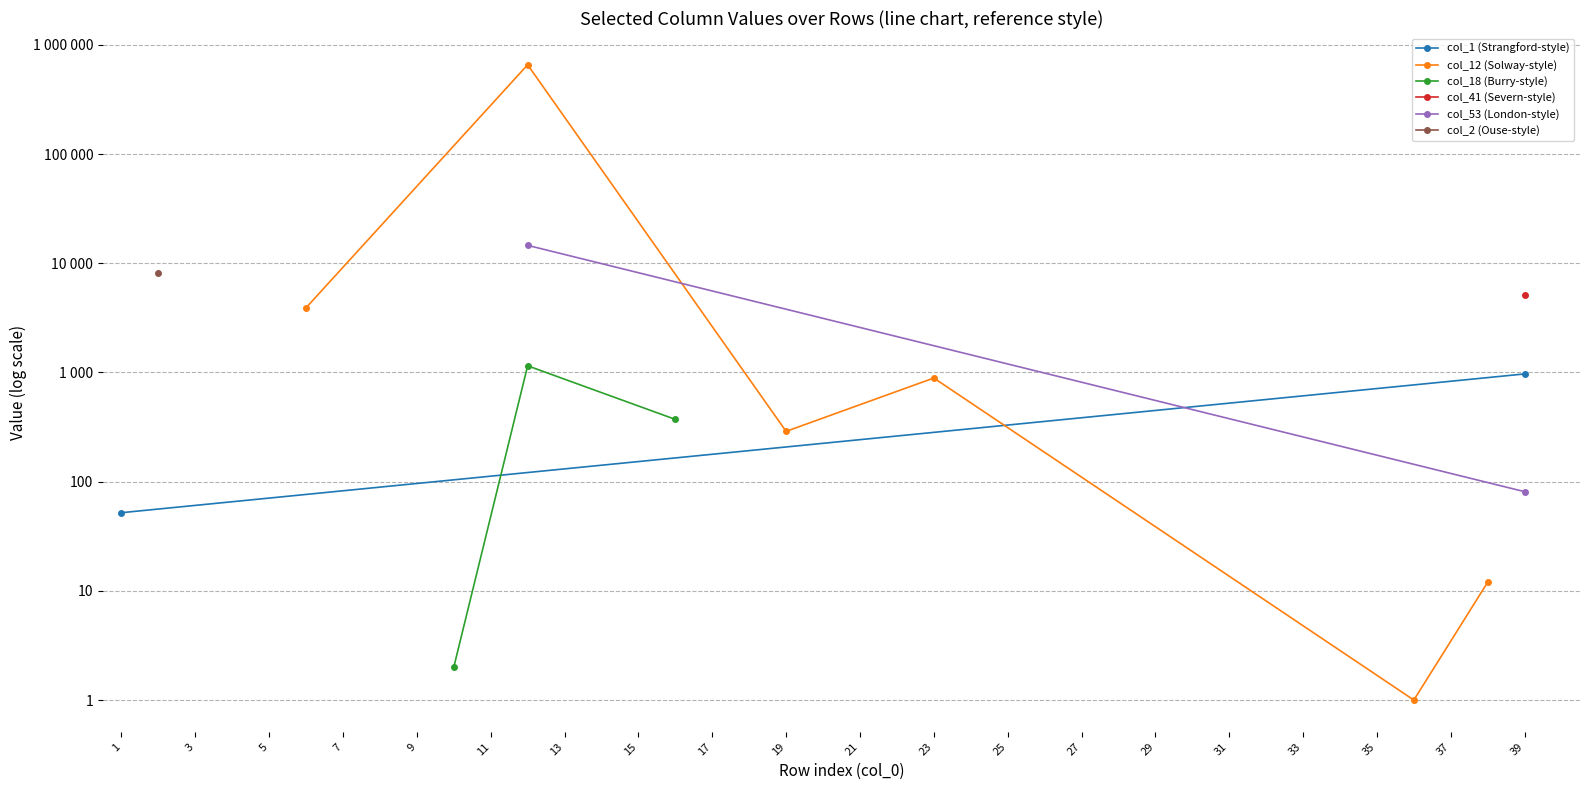

Reading left to right, what are all the values shown in this chart?

col_12: 0	0	0	0	0	3919	0	0	0	0	0	658171	0	0	0	0	0	0	289	0	0	0	890	0	0	0	0	0	0	0	0	0	0	0	0	1	0	12	0	0
col_1: 52	0	0	0	0	0	0	0	0	0	0	0	0	0	0	0	0	0	0	0	0	0	0	0	0	0	0	0	0	0	0	0	0	0	0	0	0	0	970	0
col_18: 0	0	0	0	0	0	0	0	0	2	0	1152	0	0	0	372	0	0	0	0	0	0	0	0	0	0	0	0	0	0	0	0	0	0	0	0	0	0	0	0
col_41: 0	0	0	0	0	0	0	0	0	0	0	0	0	0	0	0	0	0	0	0	0	0	0	0	0	0	0	0	0	0	0	0	0	0	0	0	0	0	5080	0
col_53: 0	0	0	0	0	0	0	0	0	0	0	14605	0	0	0	0	0	0	0	0	0	0	0	0	0	0	0	0	0	0	0	0	0	0	0	0	0	0	81	0
col_2: 0	8116	0	0	0	0	0	0	0	0	0	0	0	0	0	0	0	0	0	0	0	0	0	0	0	0	0	0	0	0	0	0	0	0	0	0	0	0	0	0